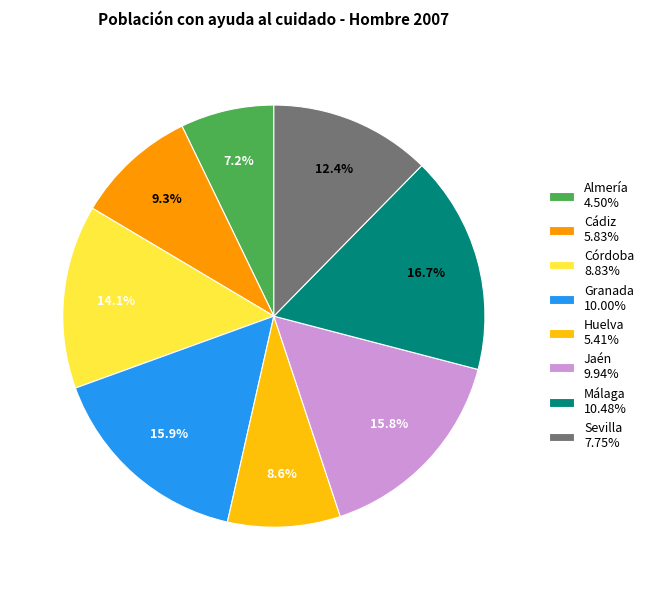

To the nearest percent, what is the difference between the largest and smallest slice percentages?

10%